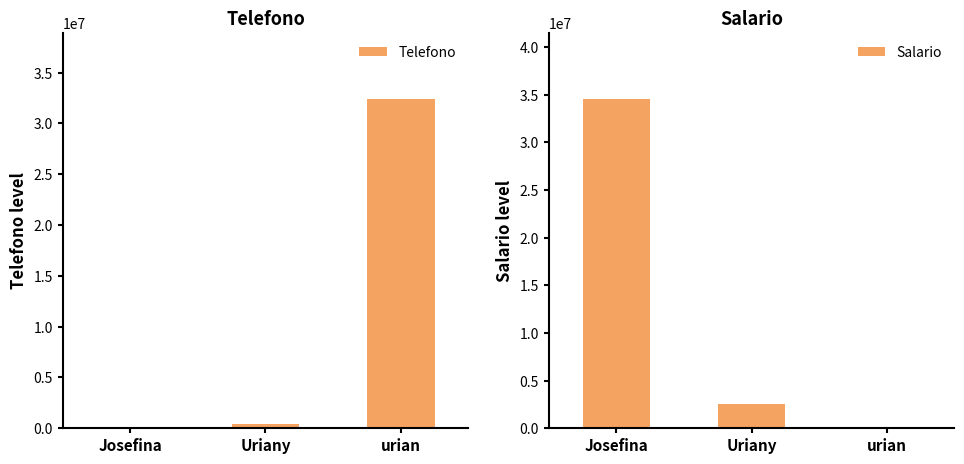

What is the sum of all Telefono values?

32861990